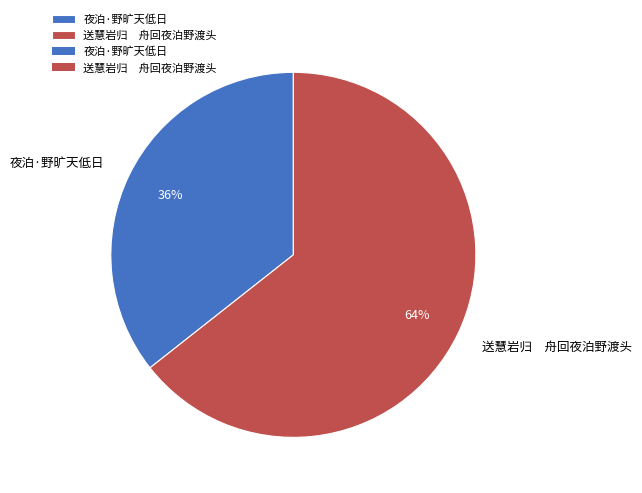

Approximately how many times larger is the value at 夜泊·野旷天低日 compared to 送慧岩归 舟回夜泊野渡头?

0.6